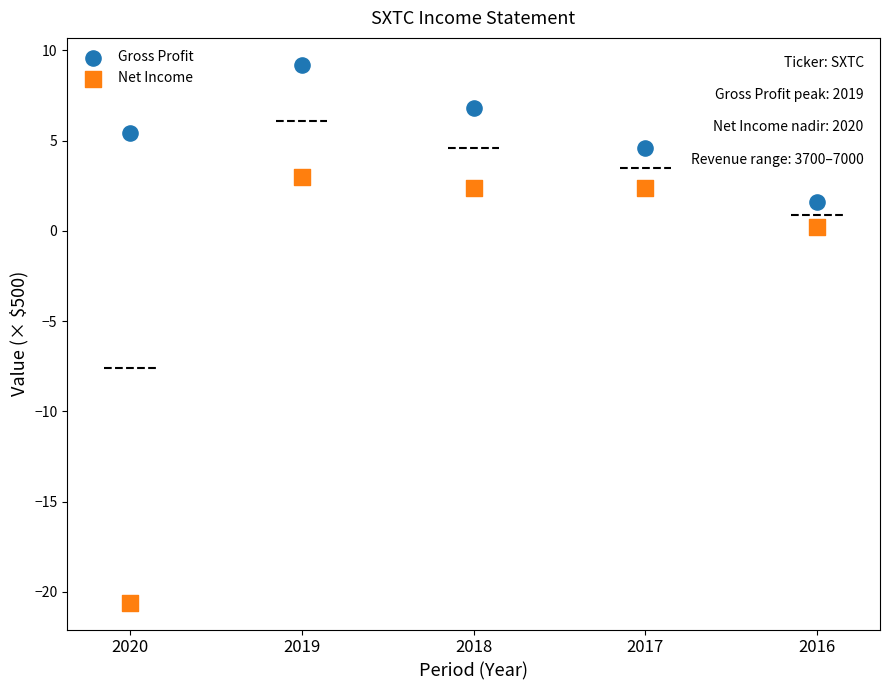

Which series has the largest Y range (max minus min)?

Net Income